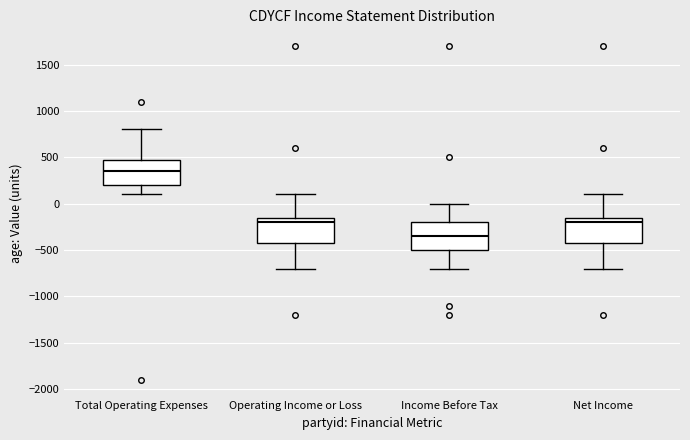

Reading left to right, read every box against the y-axis: the position of its median line, the range the box covers, and the ends of its whiskers. The values are not printed on the chart, so give them approximately, as read against the axis.

Total Operating Expenses: median 350, box 200 to 500, whiskers 100 to 800
Operating Income or Loss: median -200, box -400 to -150, whiskers -700 to 100
Income Before Tax: median -350, box -500 to -200, whiskers -700 to 0
Net Income: median -200, box -400 to -150, whiskers -700 to 100